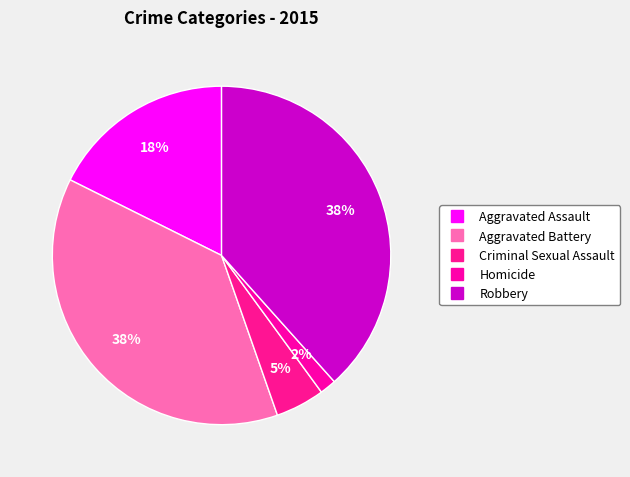

To the nearest percent, what portion does Aggravated Battery represent?

38%